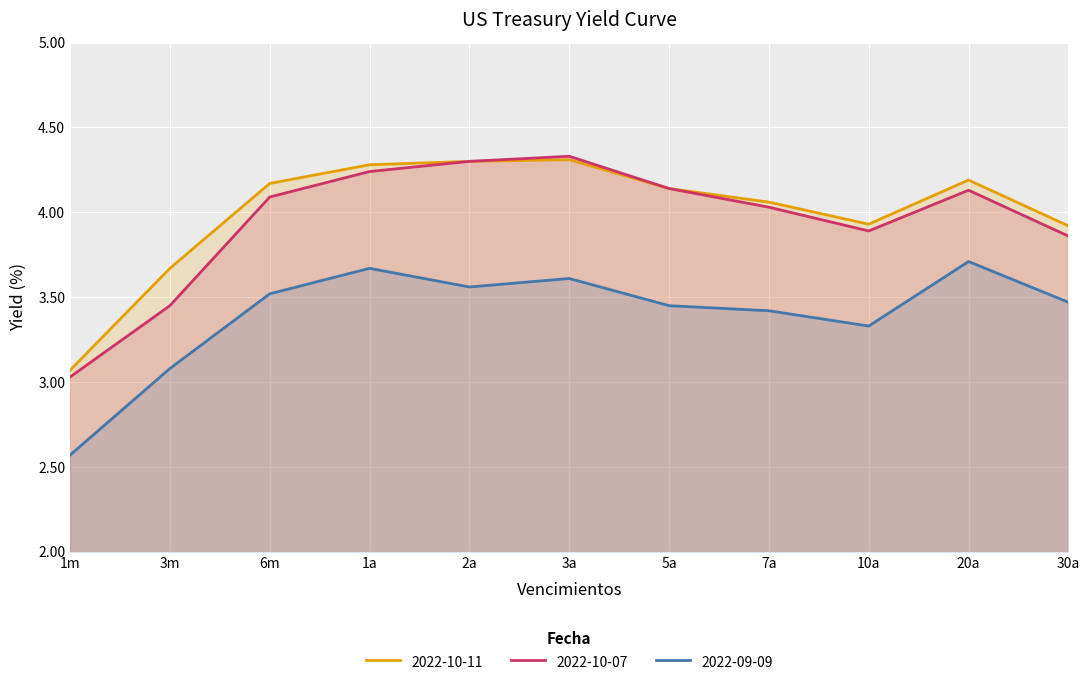

What is the difference between the second highest and second lowest values in the 2022-09-09 series?

0.6